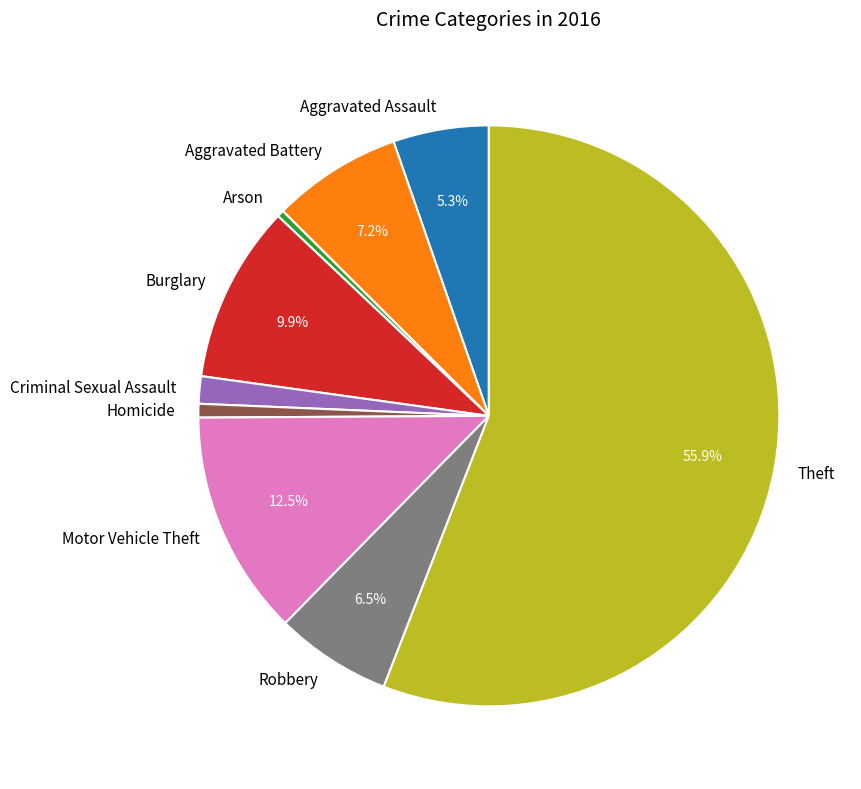

Which slice represents more than half of the pie?

Theft